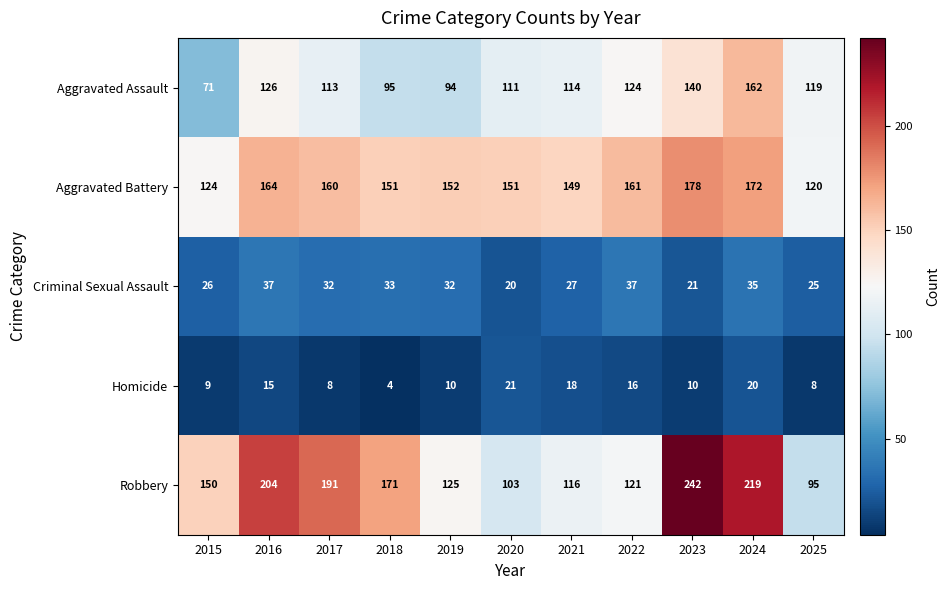

Is the value of Criminal Sexual Assault at 2017 greater than the value of Robbery at 2017?

No